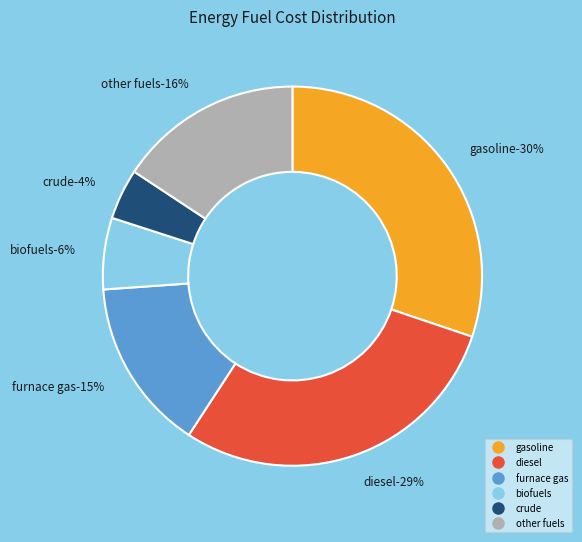

Is there any slice that represents more than half of the pie?

No